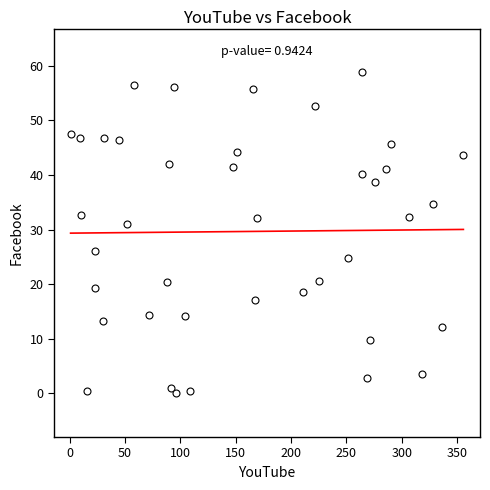

What Y value in the scatter plot is closest to 29?

31.1